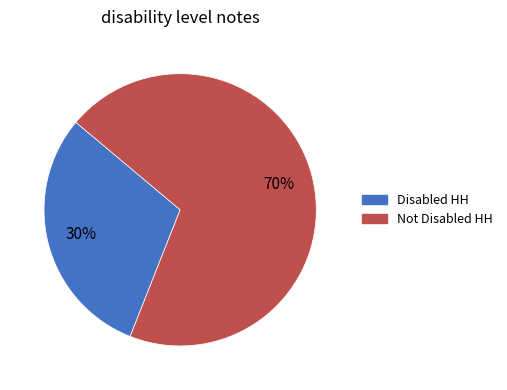

Which has a higher value, Disabled HH or Not Disabled HH?

Not Disabled HH